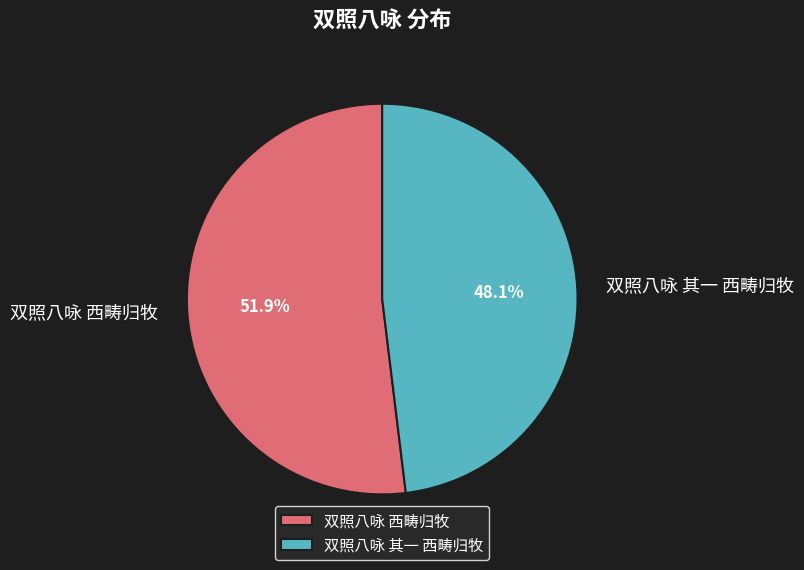

What percentage do 双照八咏 其一 西畴归牧 and 双照八咏 西畴归牧 together represent?

100.0%